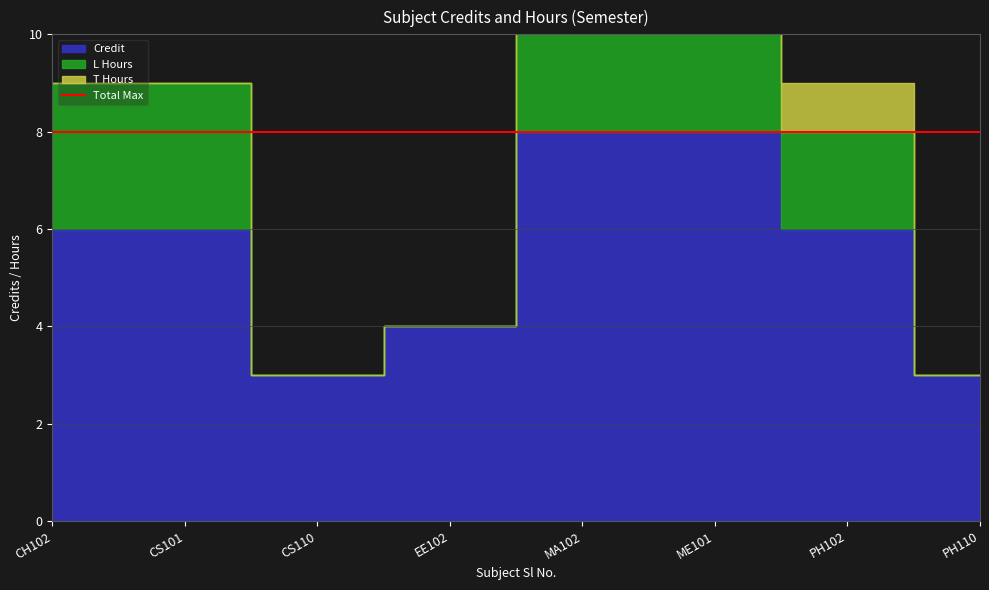

The T Hours series shows 2 at 6. True or false?

False